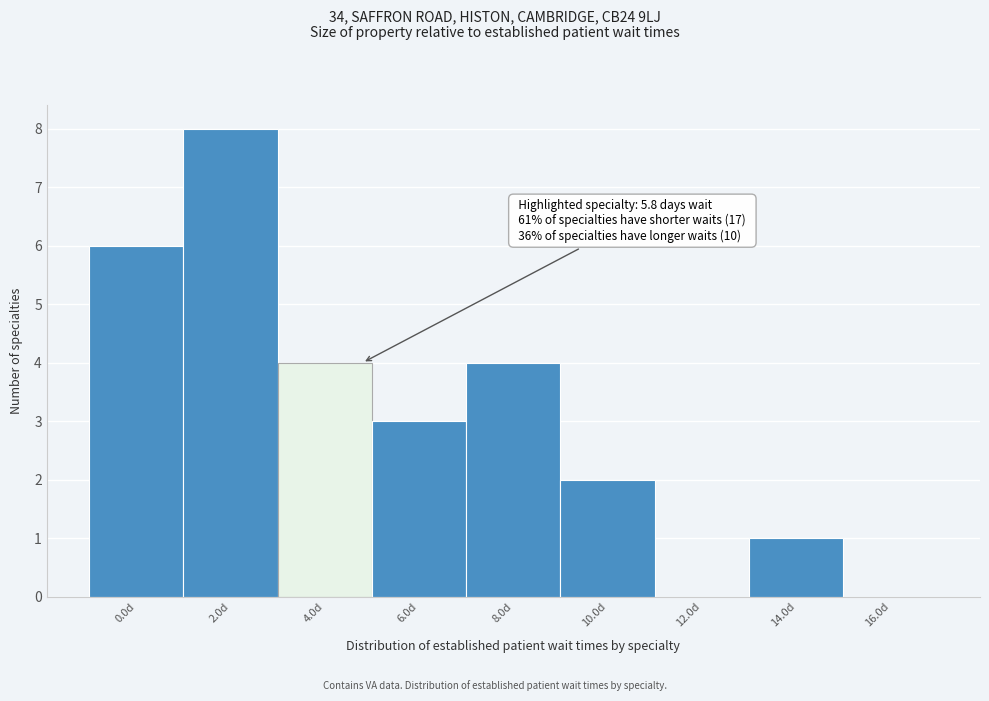

Reading right to left, transcribe all the data shown in this chart.

16.0d=0	14.0d=1	12.0d=0	10.0d=2	8.0d=4	6.0d=3	4.0d=4	2.0d=8	0.0d=6